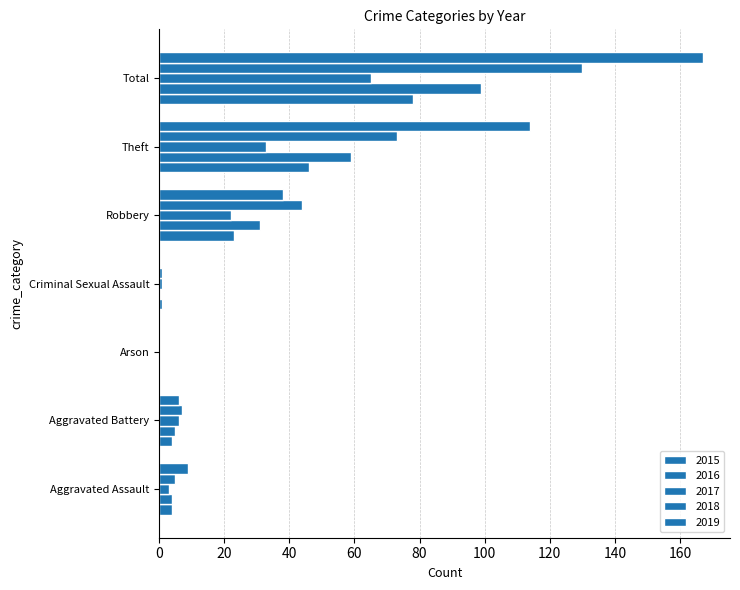

How many series are shown in this chart?

5